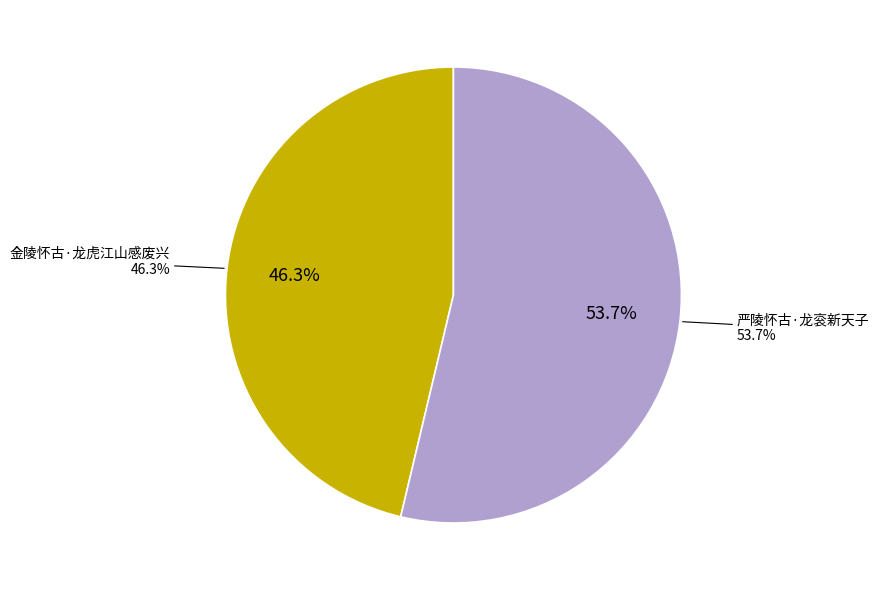

What portion of the pie excludes 金陵怀古·龙虎江山感废兴?

53.7%